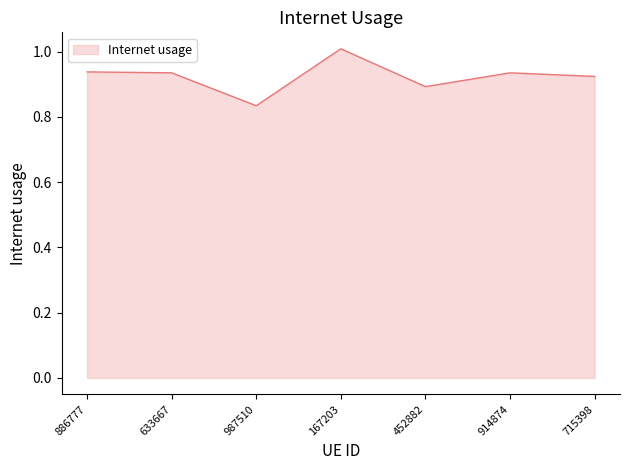

Which label corresponds to the largest value in the chart?

167203